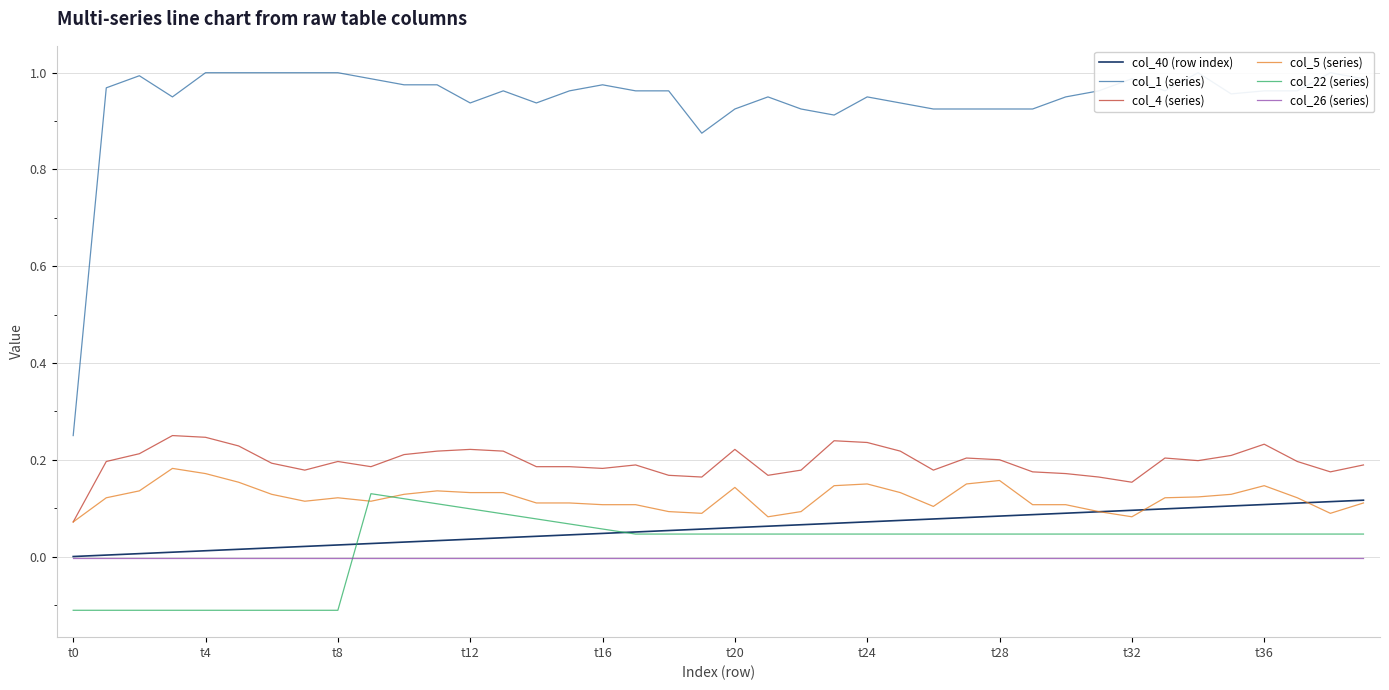

True or false: col_40 (row index) and col_1 (series) cross at least once.

False